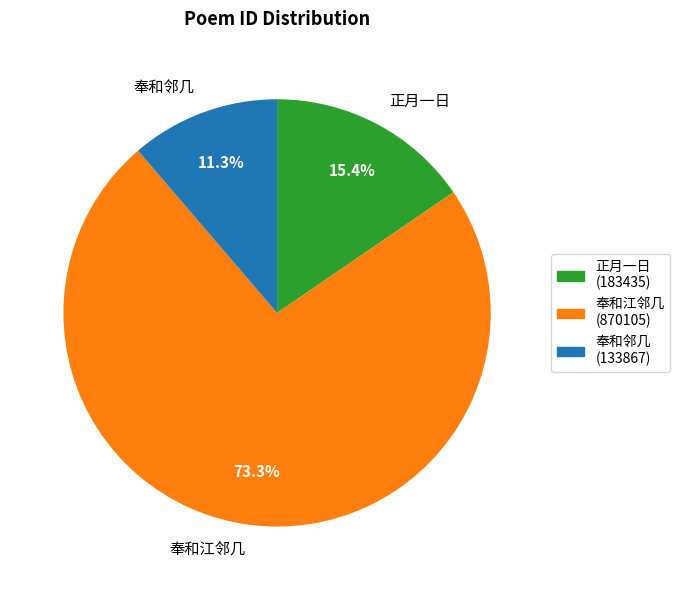

Between 奉和邻几 and 奉和江邻几, which is larger?

奉和江邻几